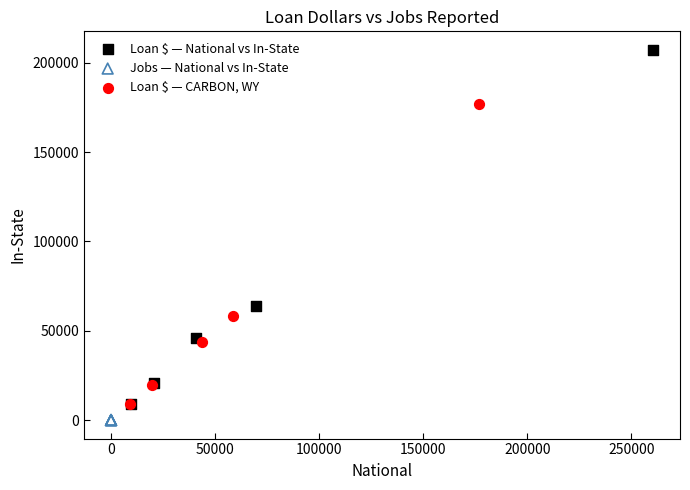

What are all the series names shown in the legend?

Loan $ — National vs In-State, Jobs — National vs In-State, Loan $ — CARBON, WY